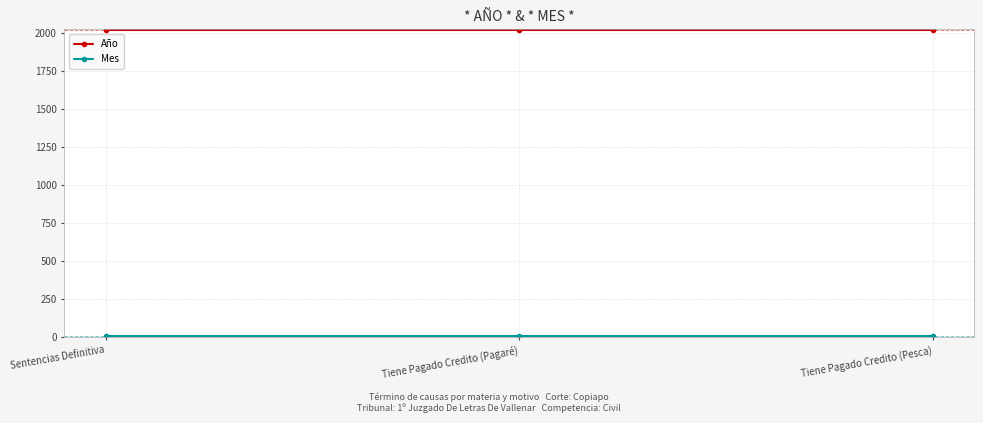

Which series has the largest total across all categories?

Año